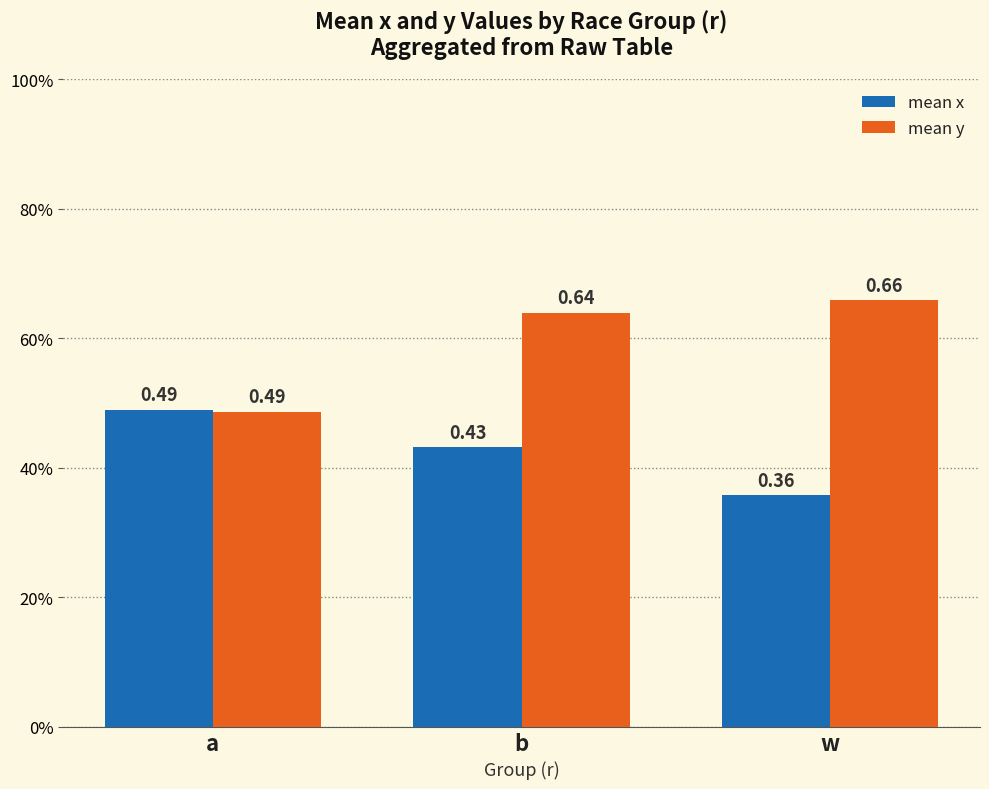

What is the difference between the maximum and minimum values in the mean x series?

0.1